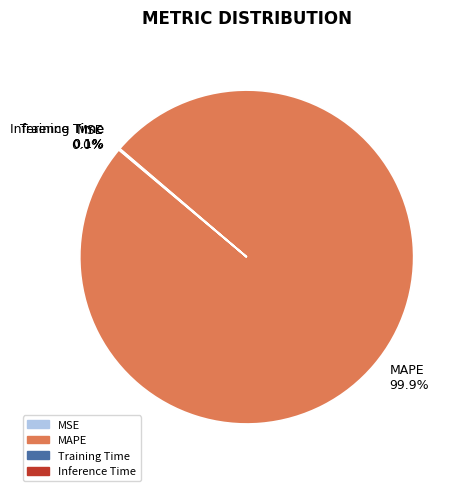

Which slice is the largest?

MAPE 99.9%